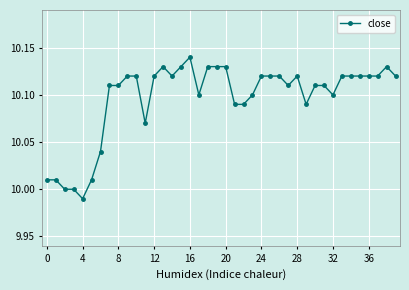

Count the number of categories in the chart.

40